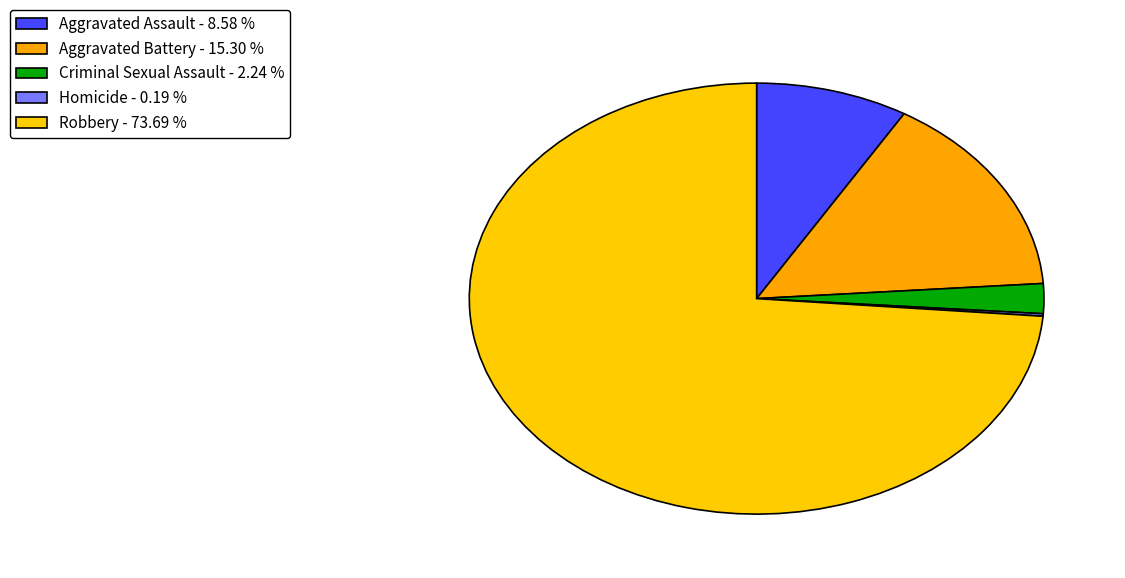

Is Robbery the majority of the pie?

Yes